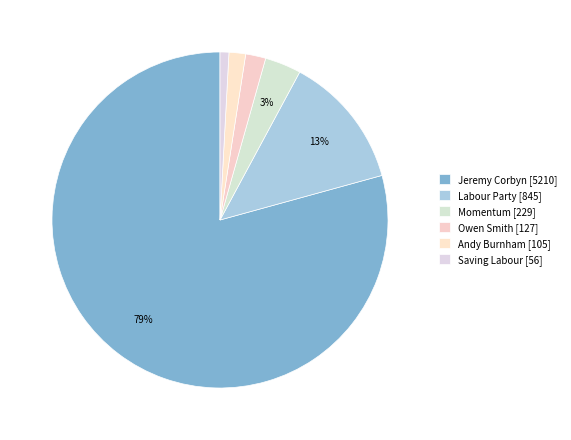

Which category has the biggest portion of the pie?

Jeremy Corbyn